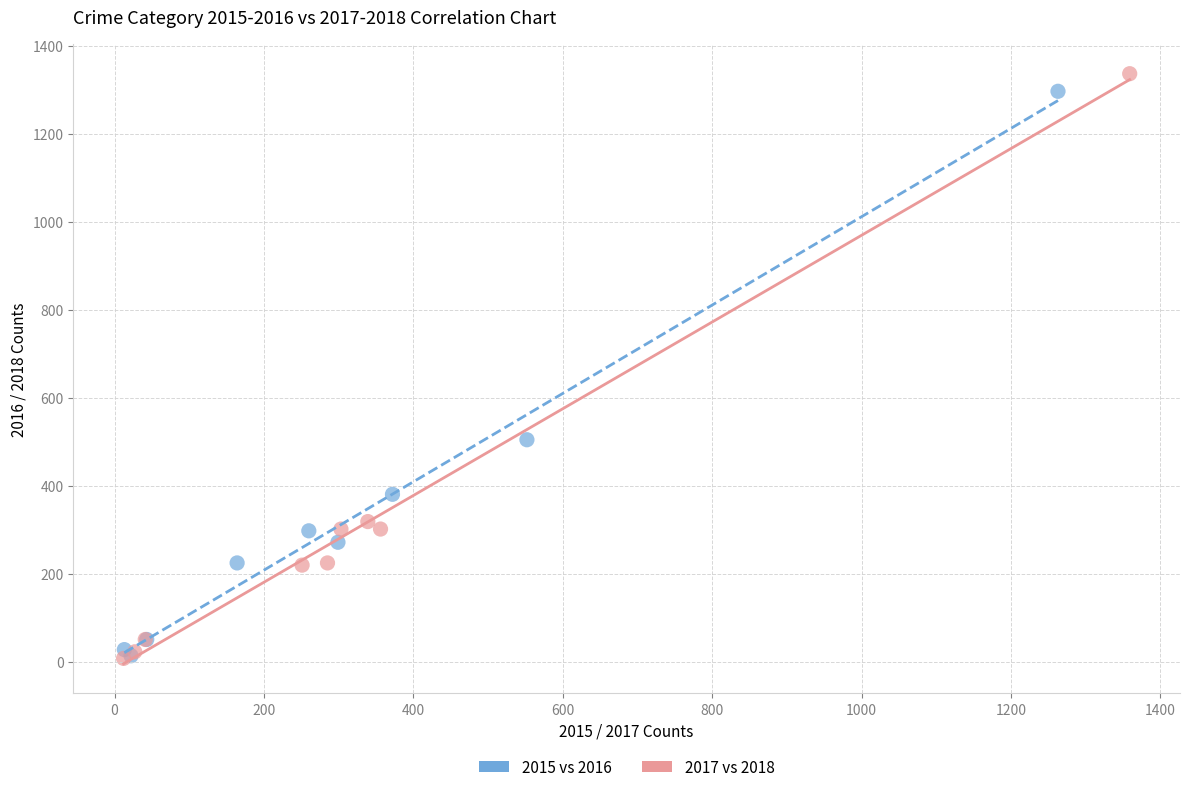

Which series has the widest spread of Y values?

2017 vs 2018